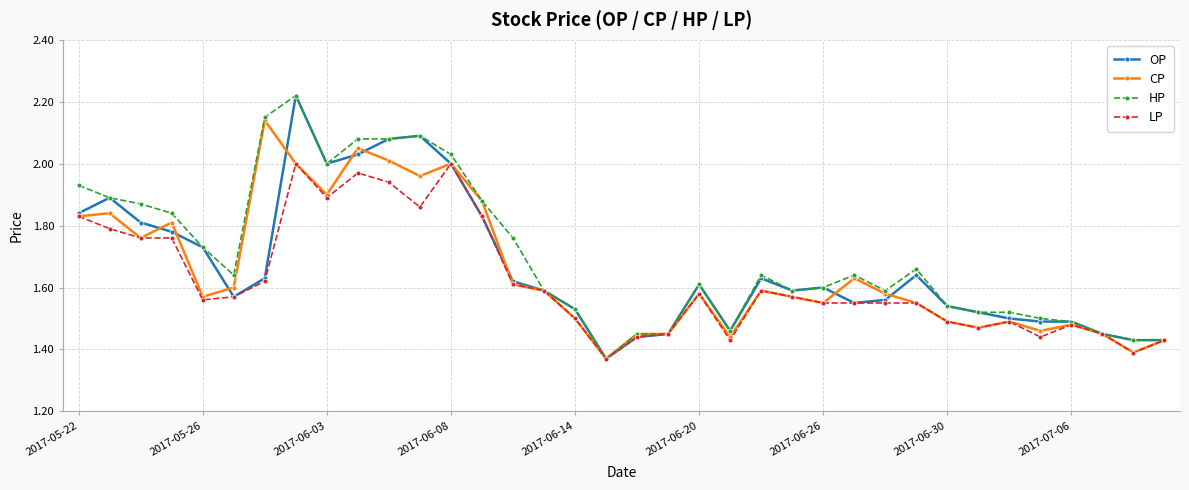

True or false: HP has more than 1 interior local peaks.

True